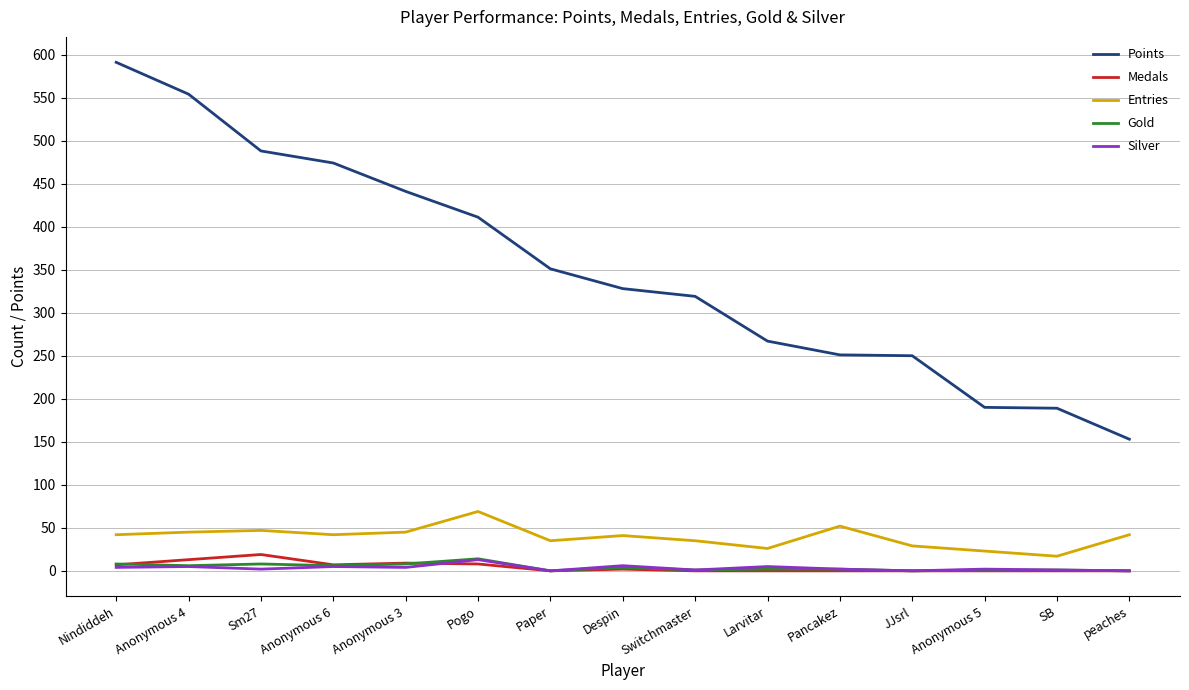

Which series has the widest spread of values?

Points